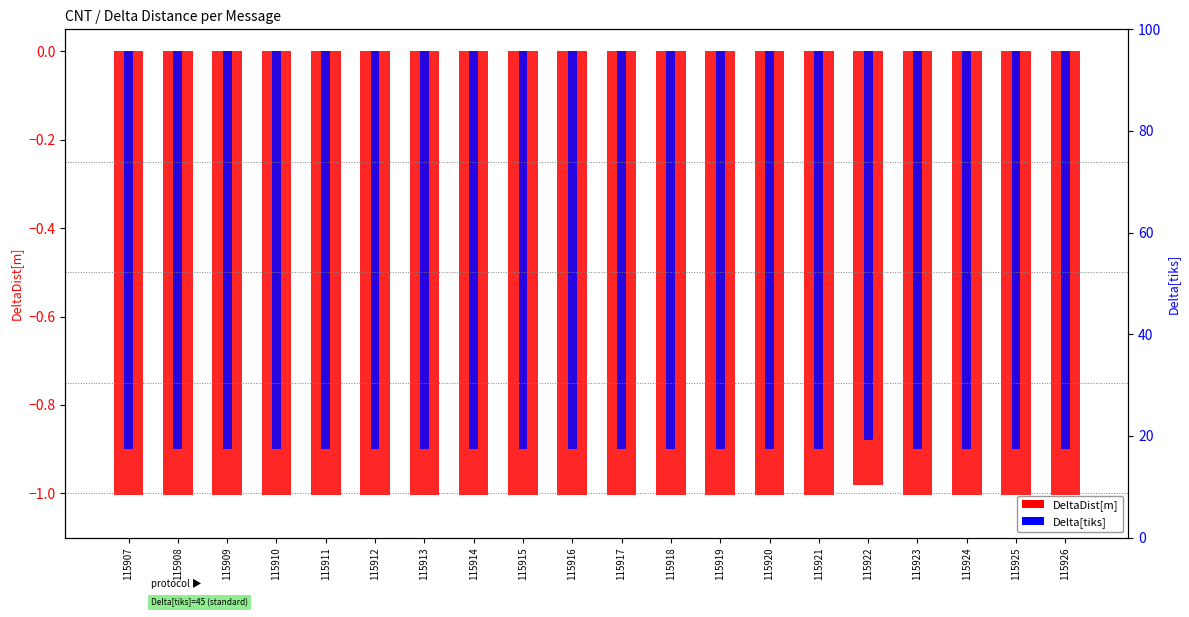

What is the spread (max minus min) of values at 115916?

0.1